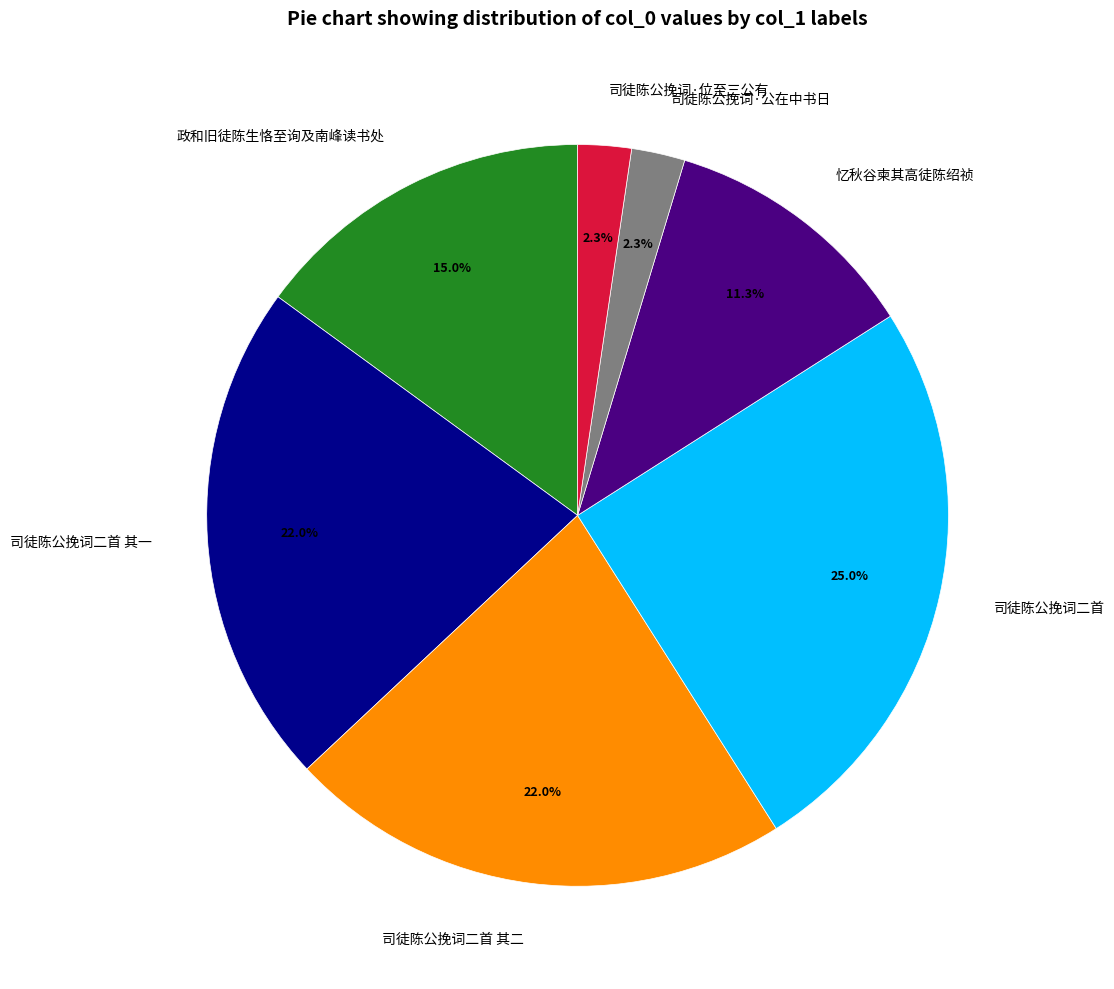

How many segments does this pie chart have?

7